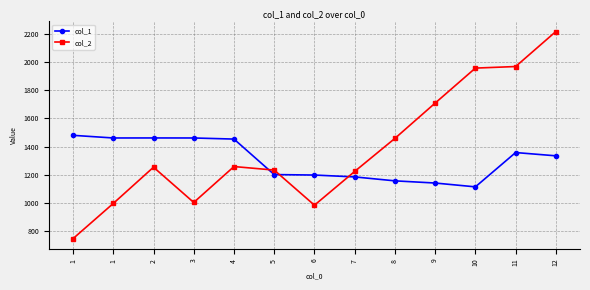

How many values in the col_1 series are below 1334?

6